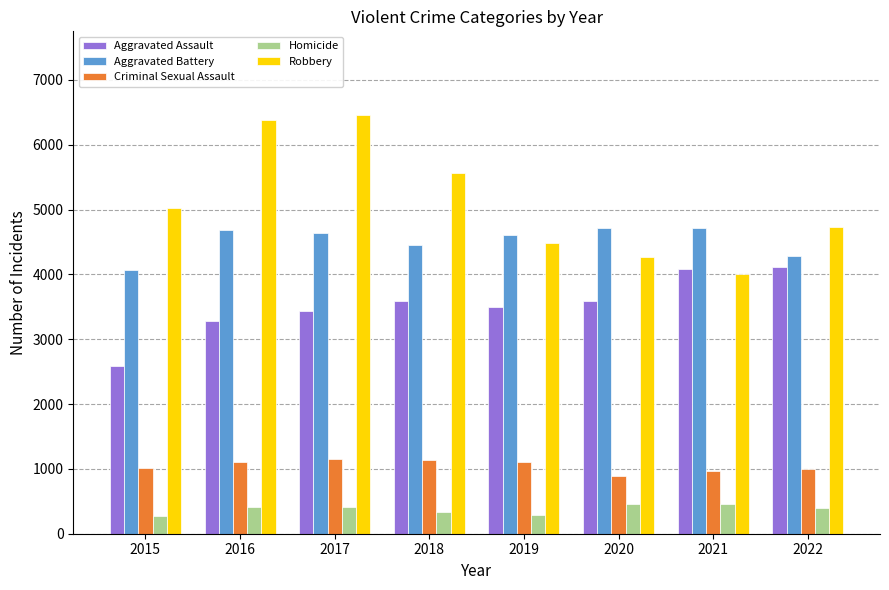

What is the total value across all series at 2019?

13999